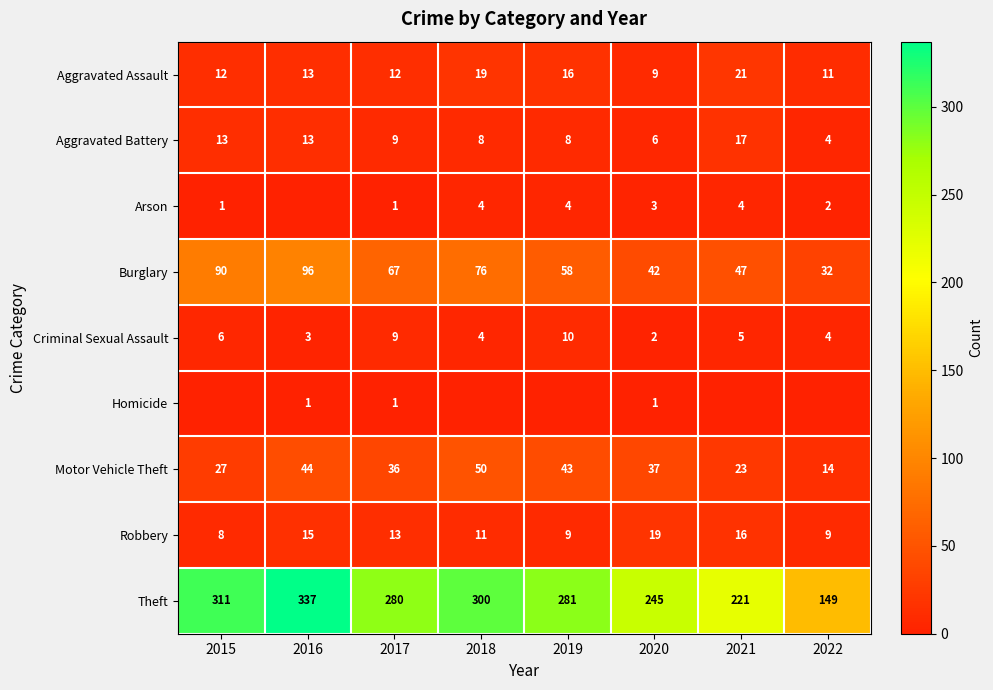

The Criminal Sexual Assault series shows 2 at 2020. True or false?

True